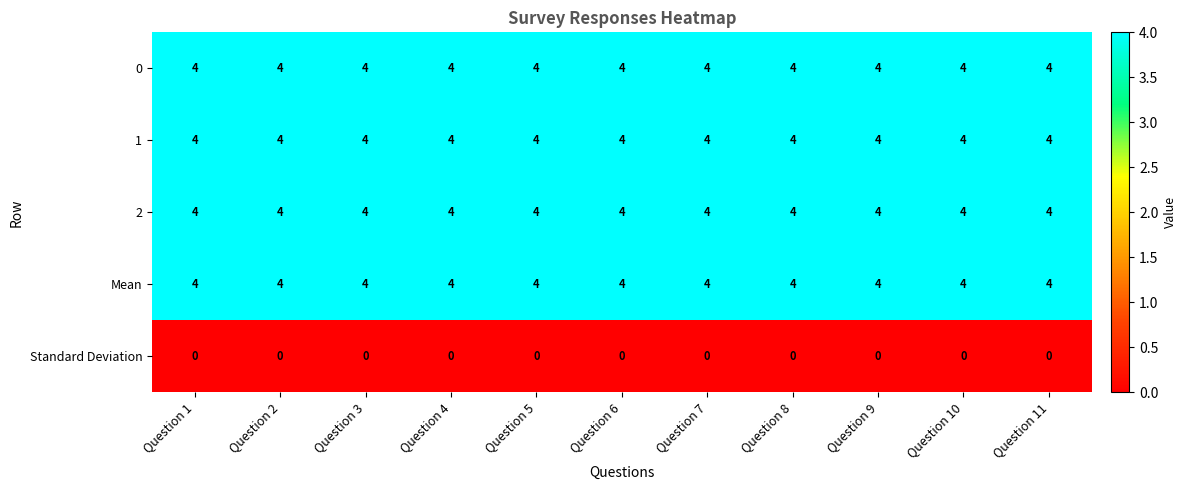

What is the lowest value of the Mean series?

4